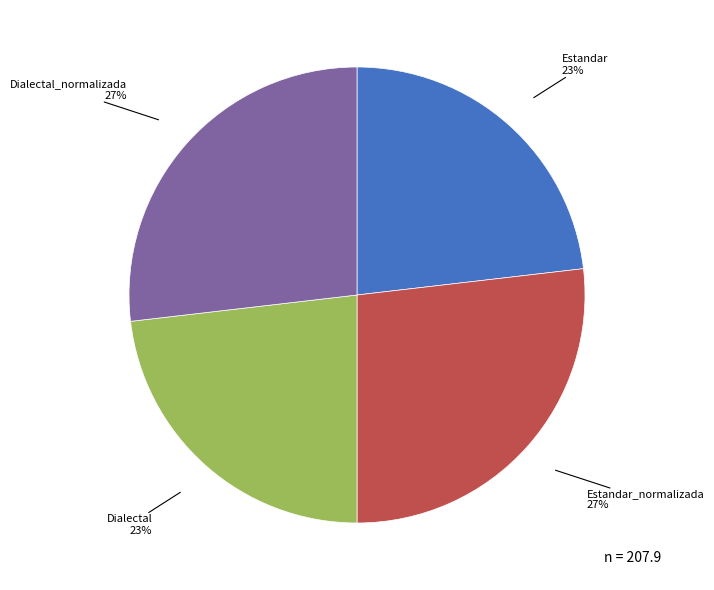

Is there any slice that represents more than half of the pie?

No